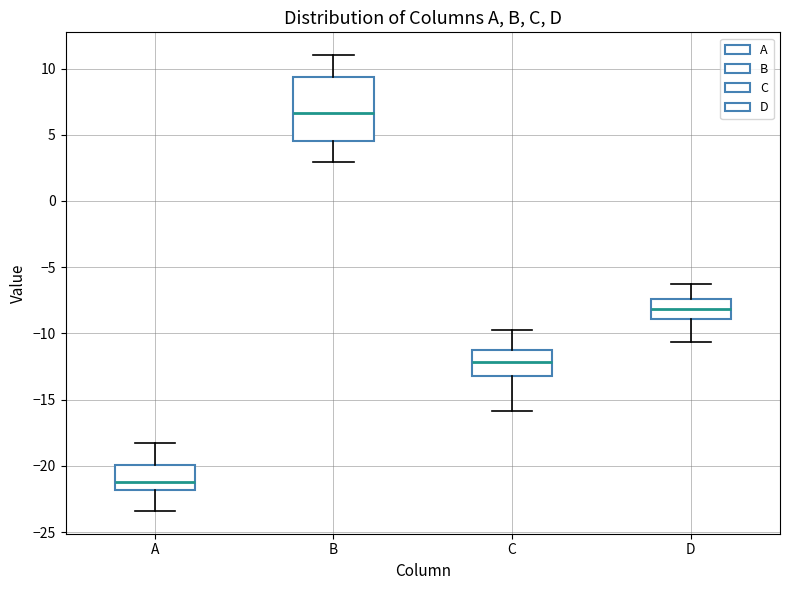

Comparing the boxes themselves (not the whiskers), which one is the tallest?

B